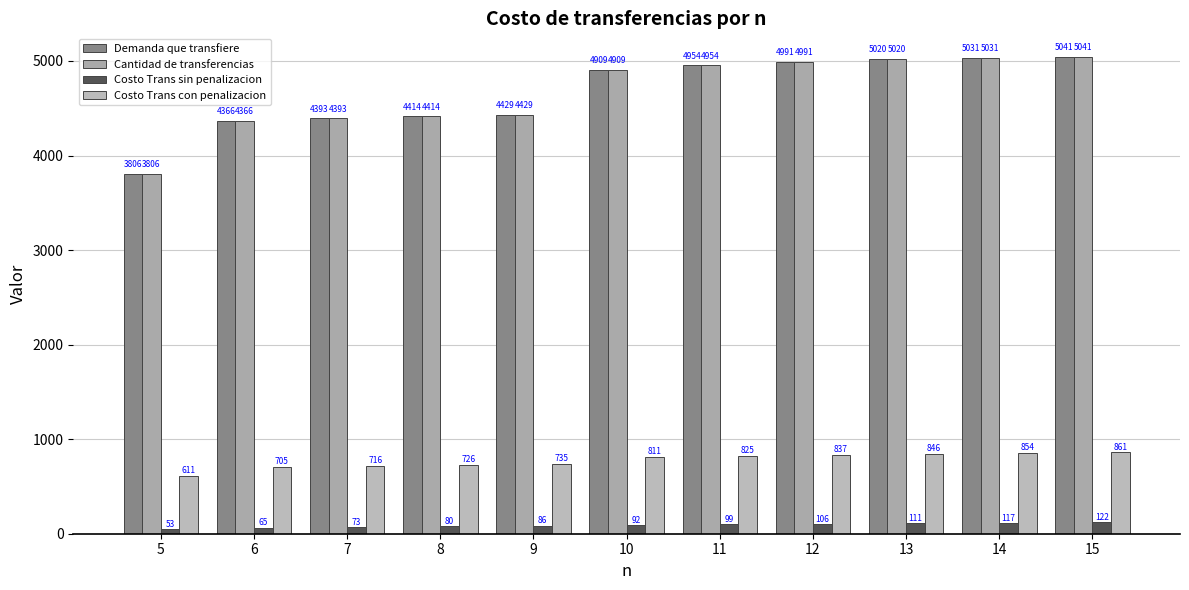

What is the spread (max minus min) of values at 13?

4908.5